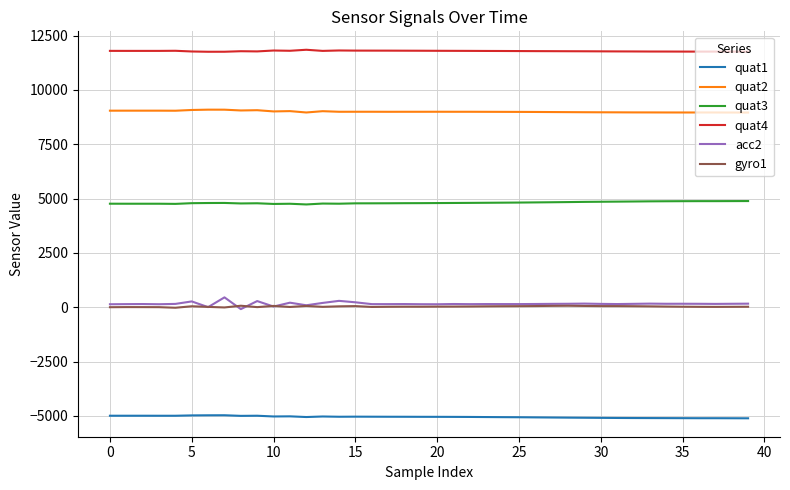

How many lines are shown in the chart?

6